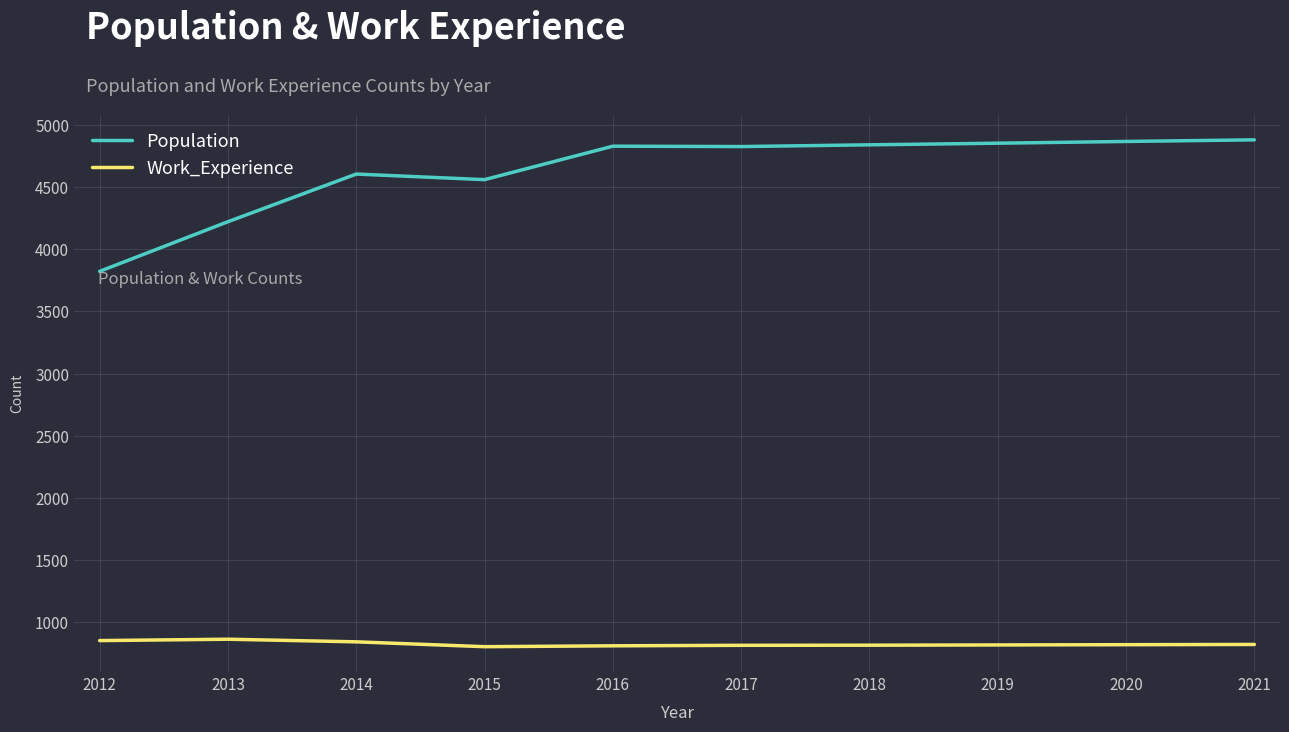

What is the difference between the maximum and minimum values in the Population series?

1057